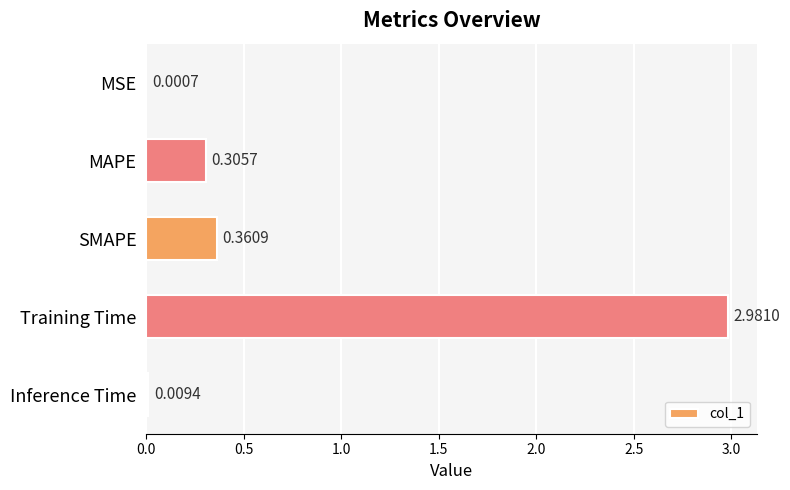

What is the change in value from SMAPE to Training Time?

+2.6